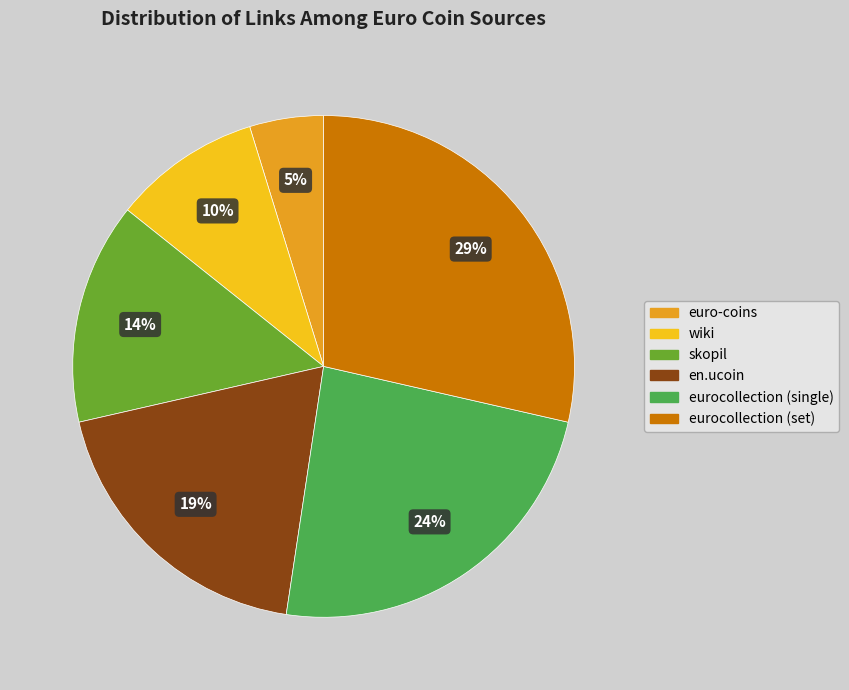

What is the largest slice in the pie chart?

eurocollection (set)